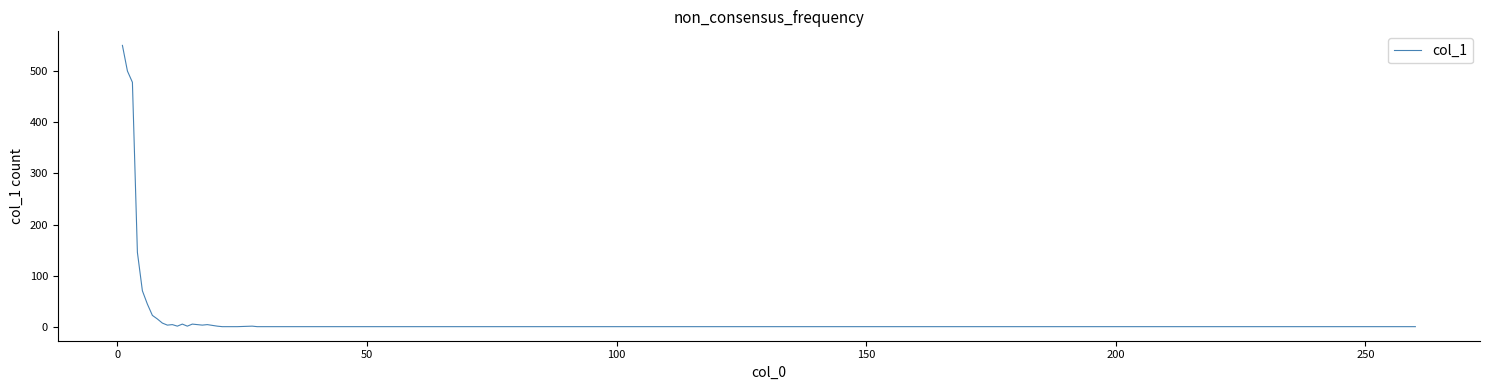

What is the difference between the maximum and minimum values?

549